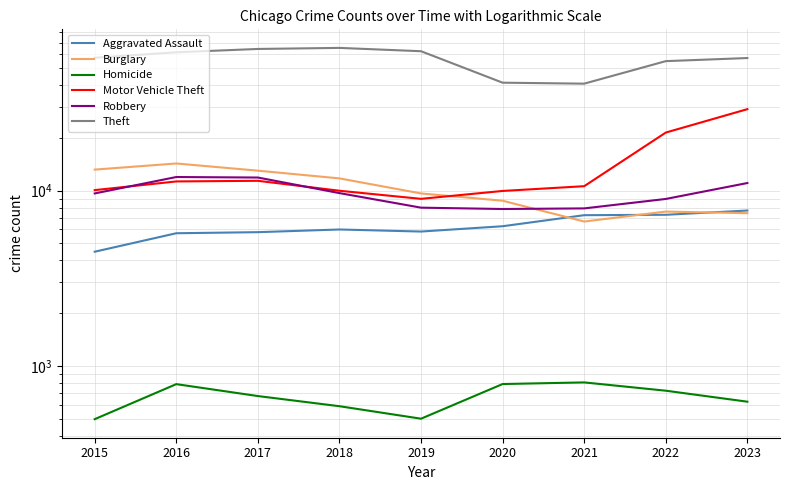

What is the value of the Aggravated Assault point at the 6th from the left?

6263